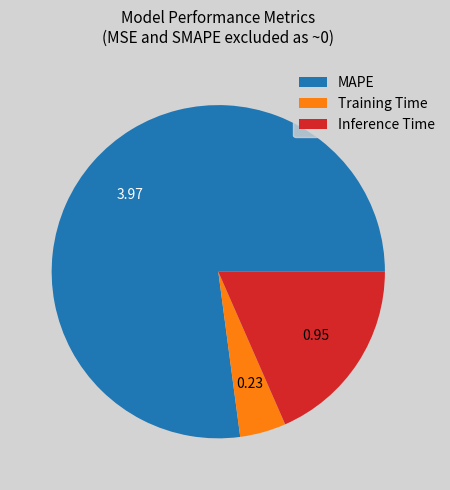

Which category has the smallest portion of the pie?

Training Time